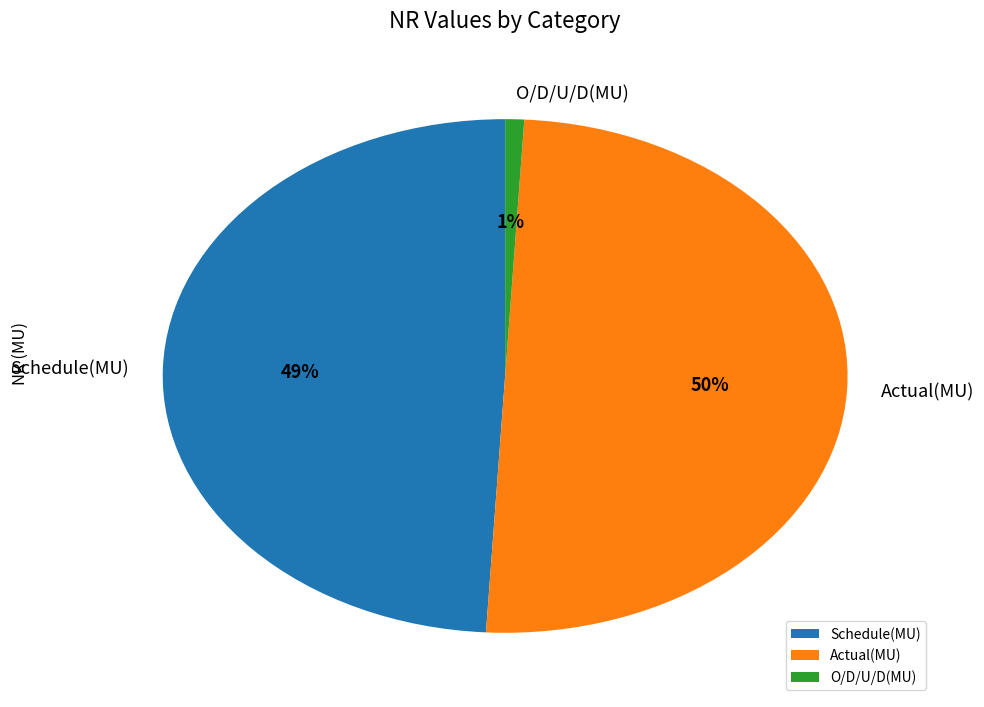

Does O/D/U/D(MU) represent more than half of the total?

No